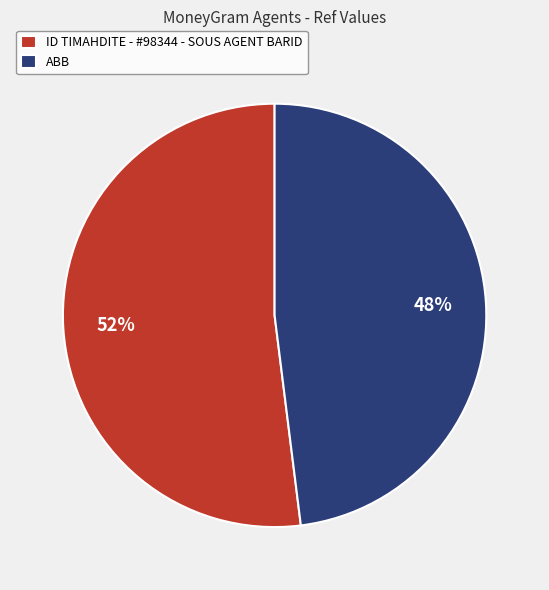

Is there any slice that represents more than half of the pie?

Yes